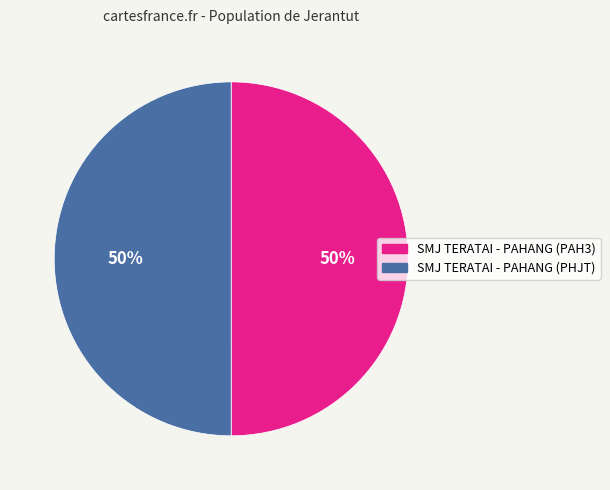

The SMJ TERATAI - PAHANG (PHJT) slice represents 50% of the pie. True or false?

True